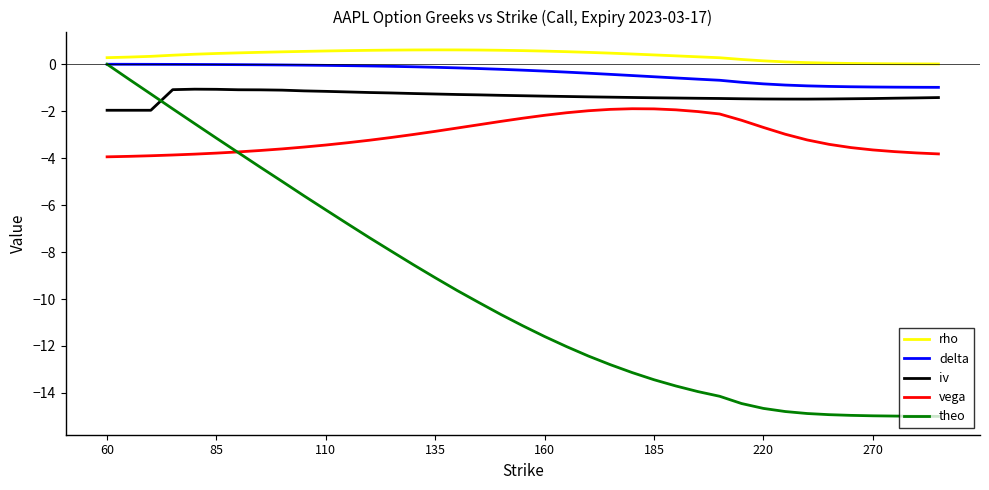

What is the sum of all theo values?

-381.6